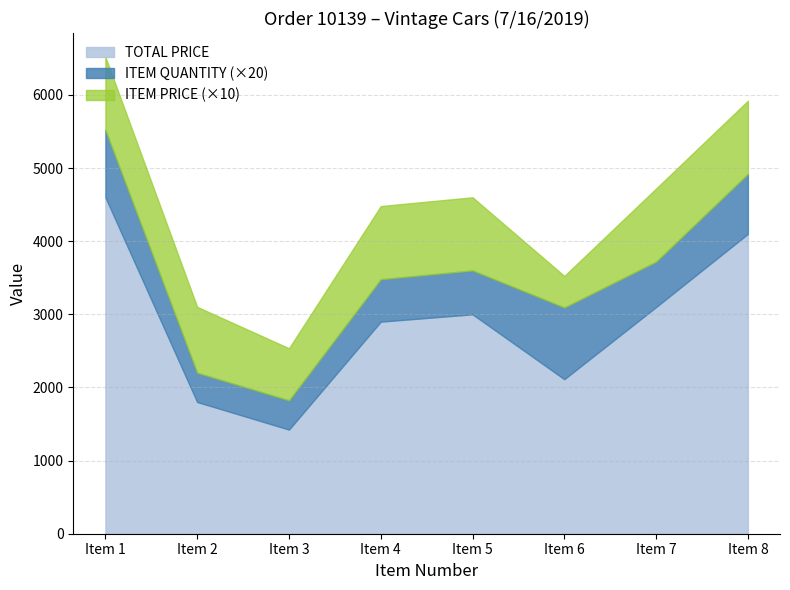

Rank the series by their maximum value, from lowest to highest.

ITEM QUANTITY, ITEM PRICE, TOTAL PRICE